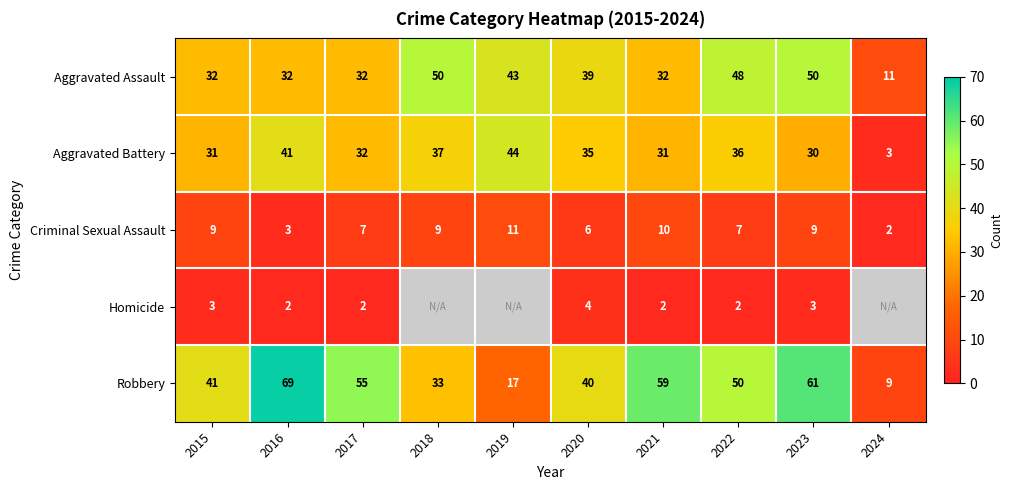

At 2020, list the series in order from smallest to largest.

Homicide, Criminal Sexual Assault, Aggravated Battery, Aggravated Assault, Robbery